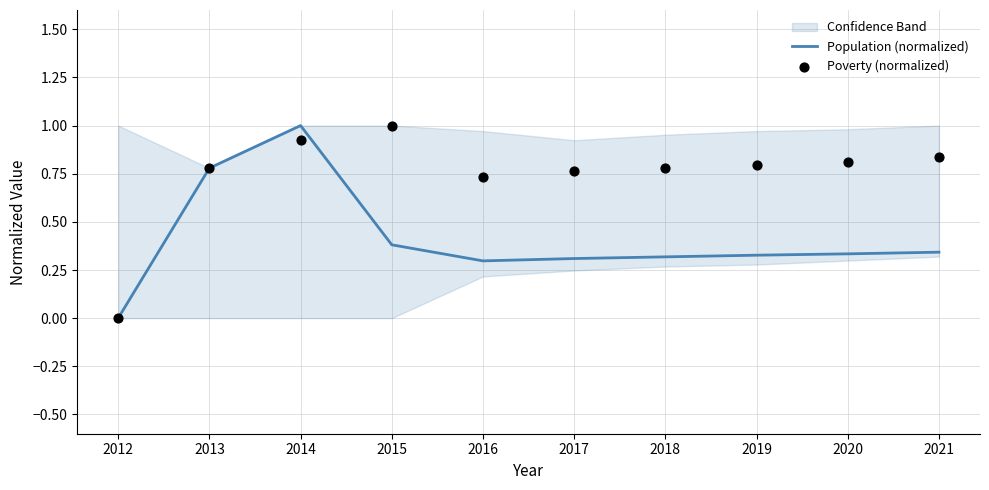

Is the value of Population (normalized) at 2021 greater than the value of Poverty (normalized) at 2013?

No